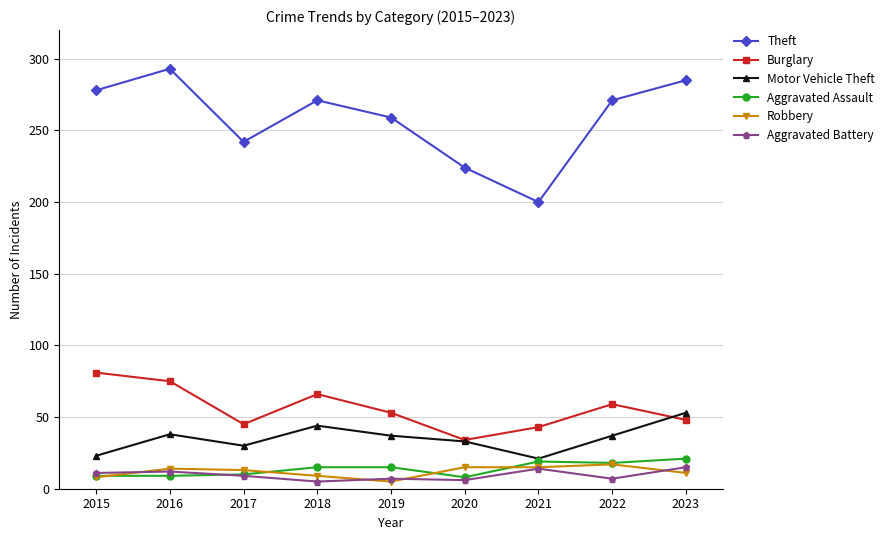

What value does the Burglary series have at 2017, to the nearest 5?

45